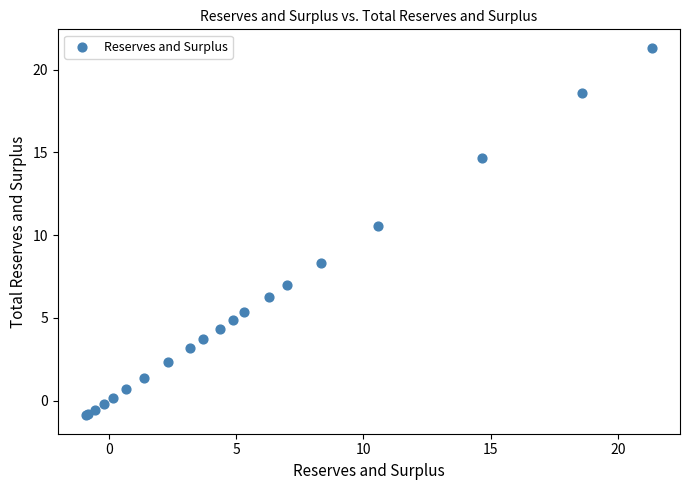

What Y value in the scatter plot is closest to 10?

10.6